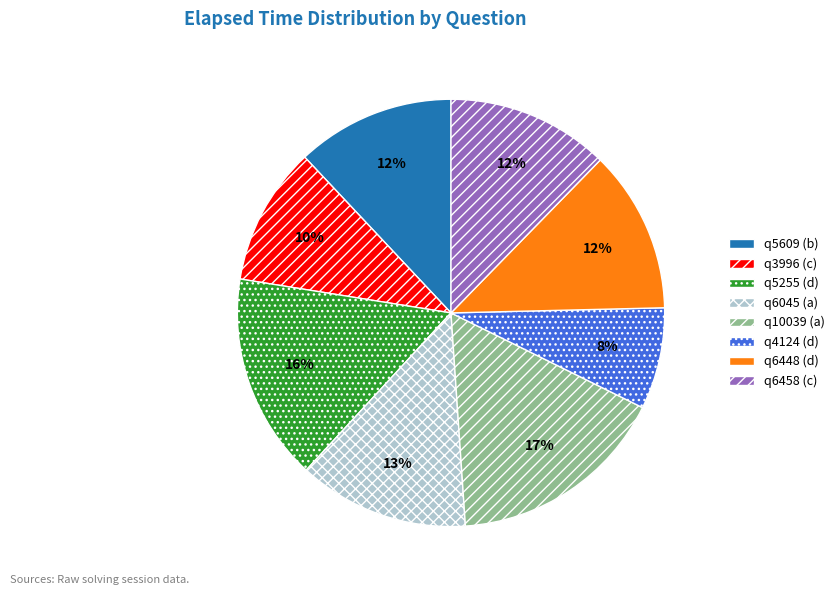

To the nearest percent, what percentage of the pie is q6045 (a)?

13%